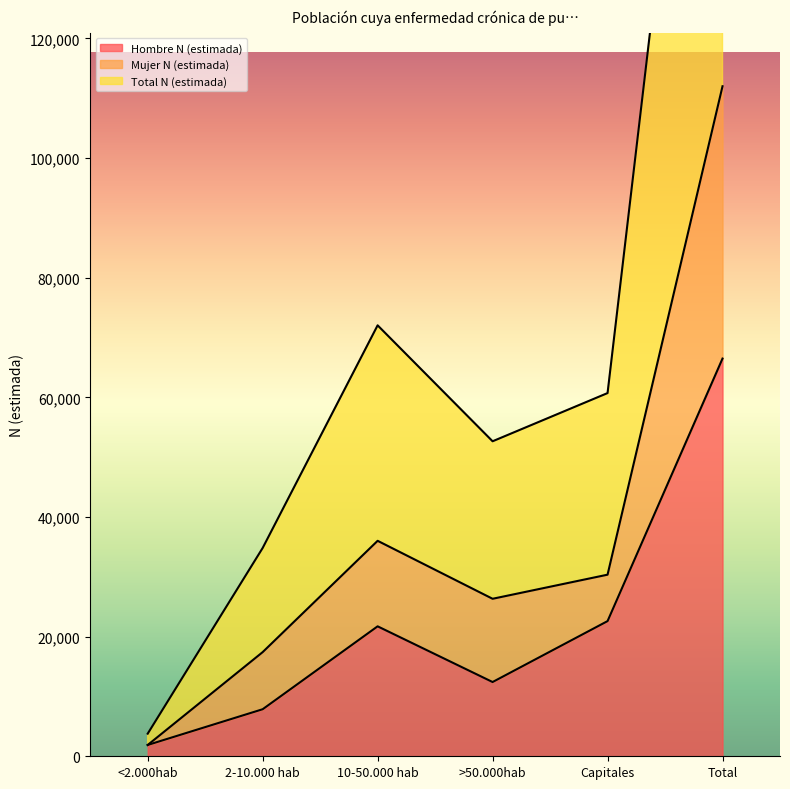

The Hombre N (estimada) series shows 17492 at >50.000hab. True or false?

False